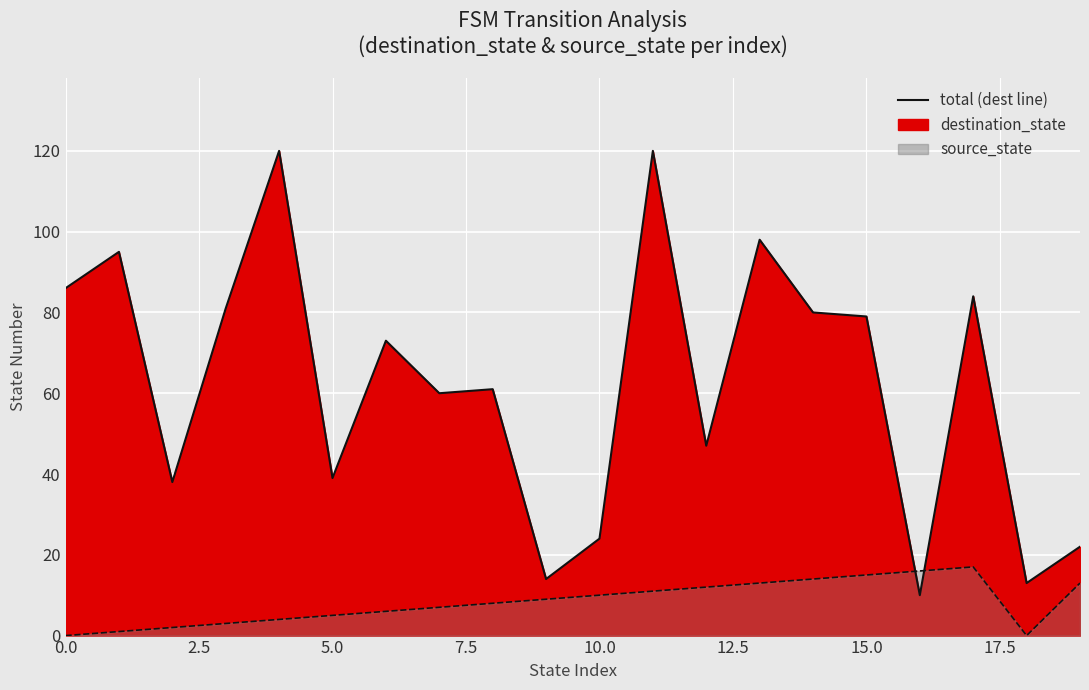

List the series in order of their peak value, highest first.

destination_state, source_state